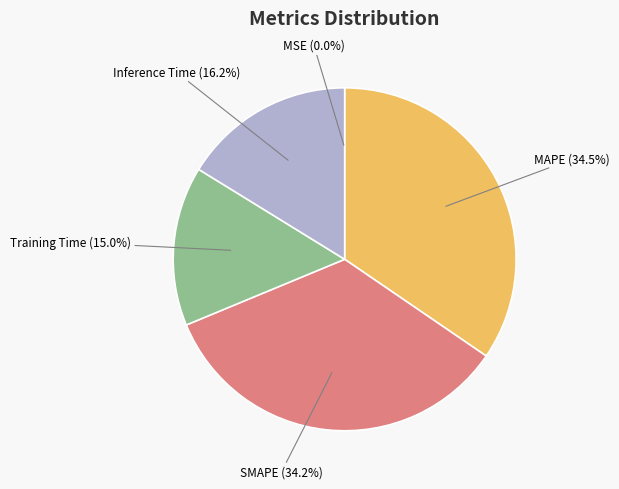

Is there a majority slice in this chart?

No